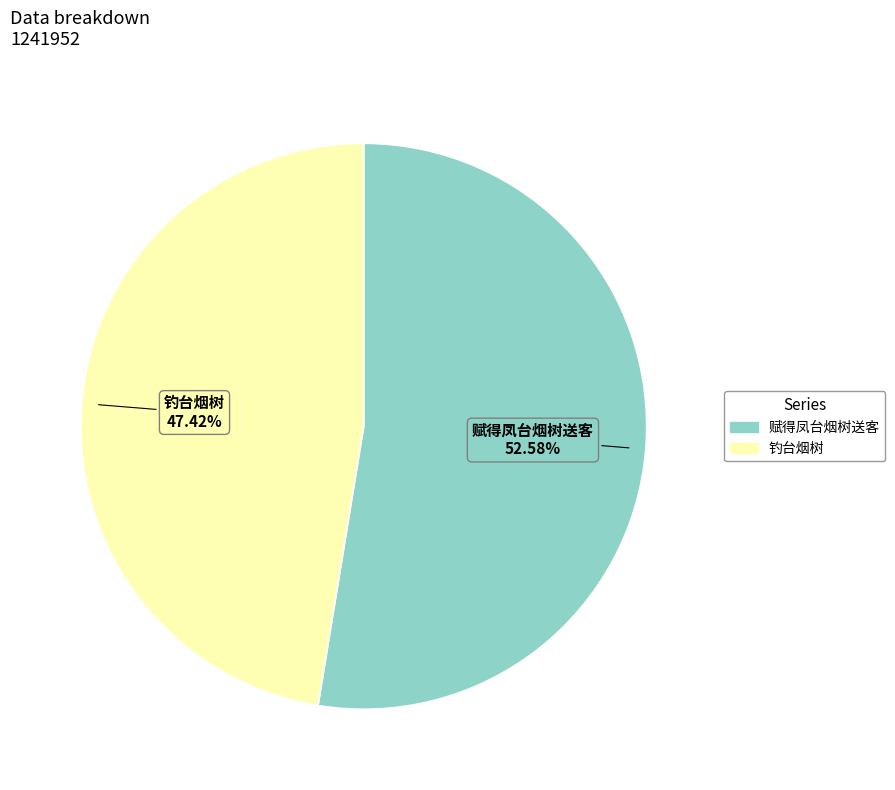

To the nearest percent, what is the difference between the 赋得凤台烟树送客 and 钓台烟树 slice percentages?

5%